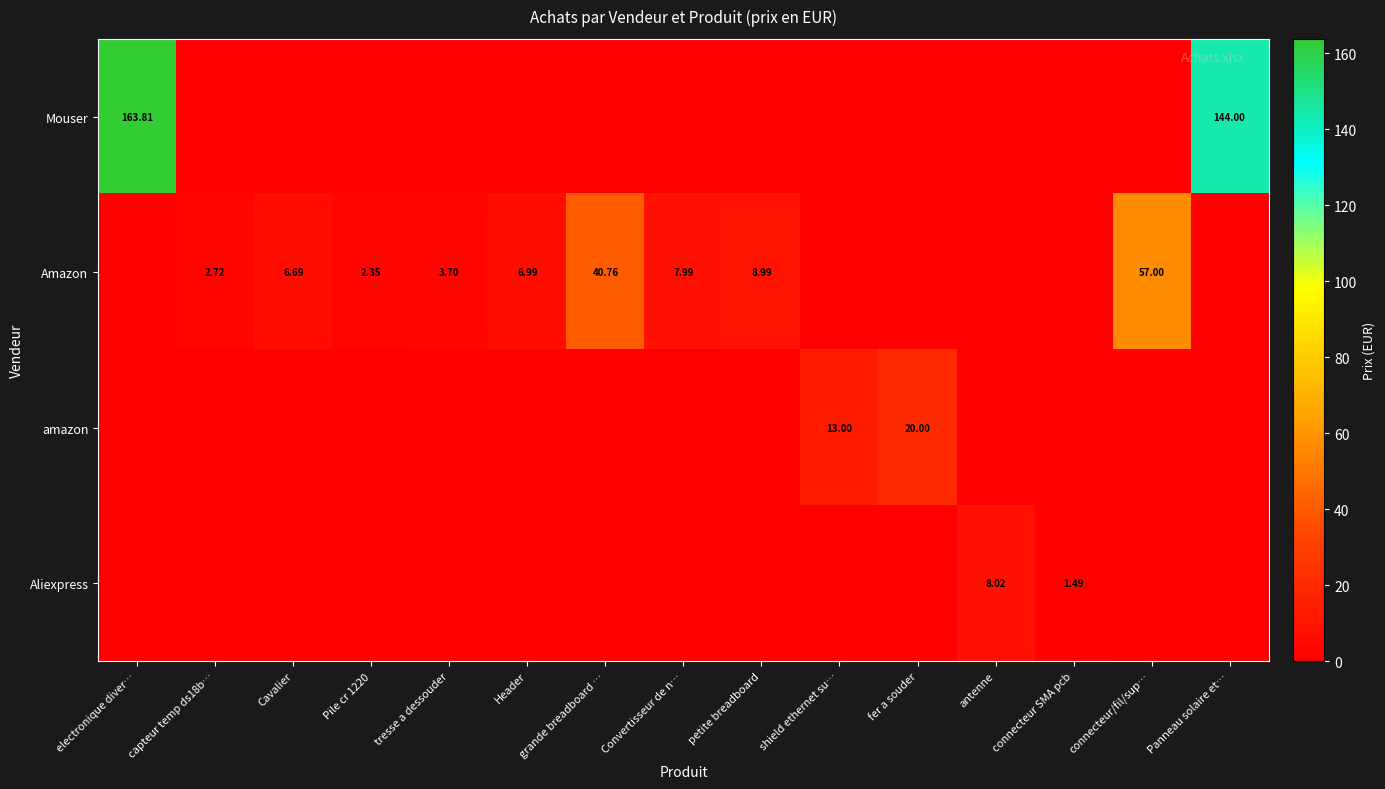

What is the approximate value of Mouser at electronique diver…?

163.8